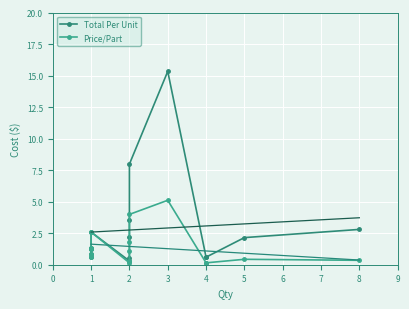

The value of Total Per Unit at 2 is 0.5. True or false?

False